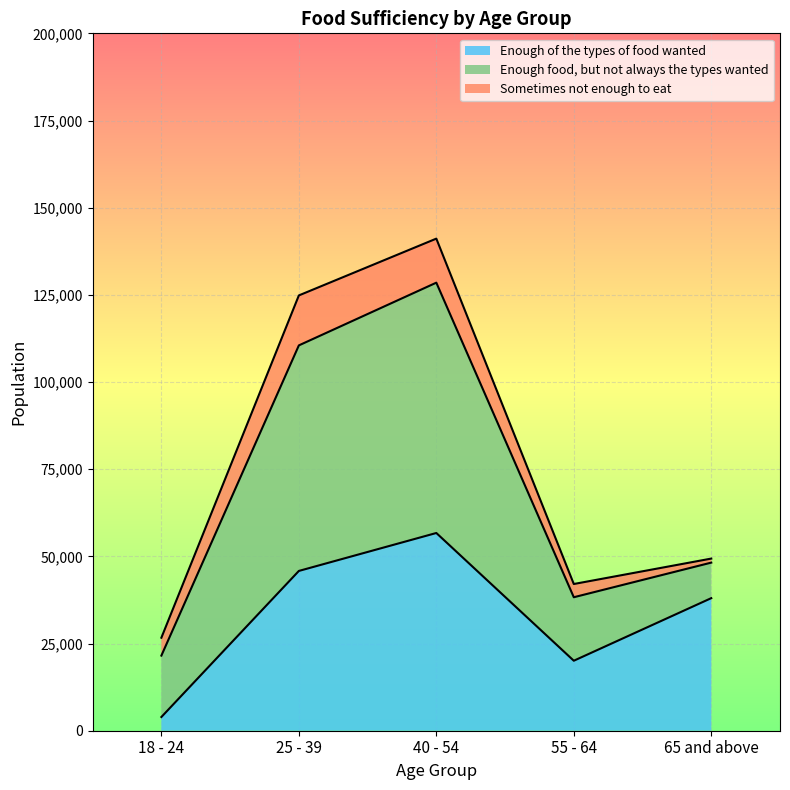

What position from the left is 55 - 64?

4